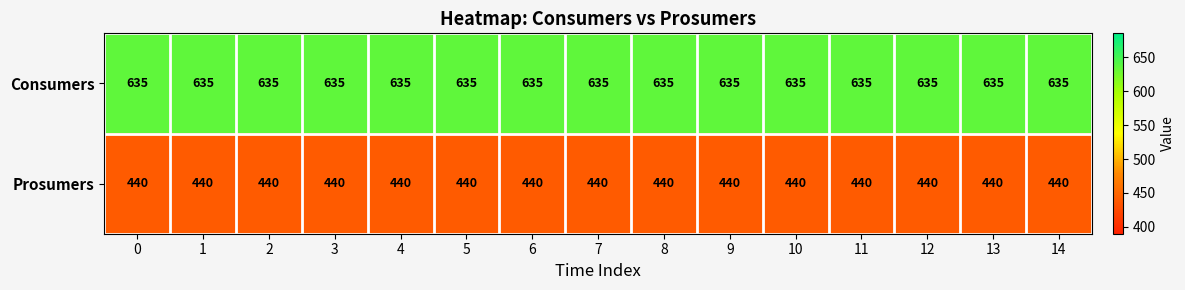

What is the total value across all series at 9?

1075